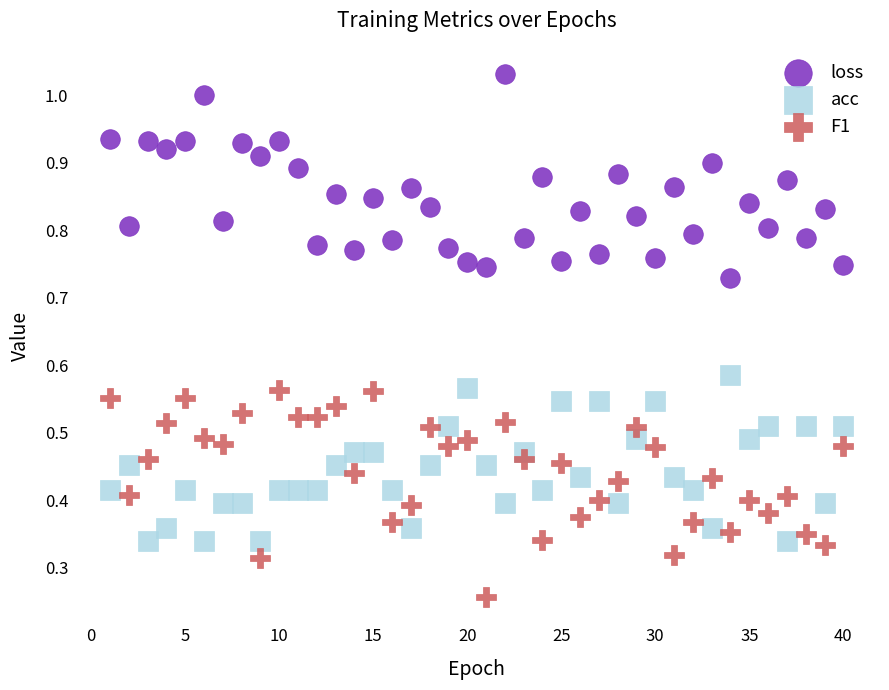

What is the X range (max minus min) for the scatter plot?

39.0